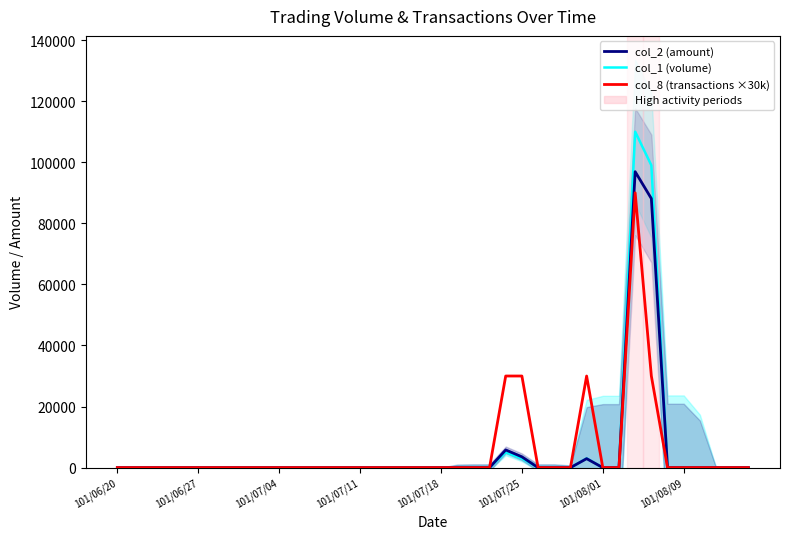

At how many categories does at least one series exceed 36244?

2